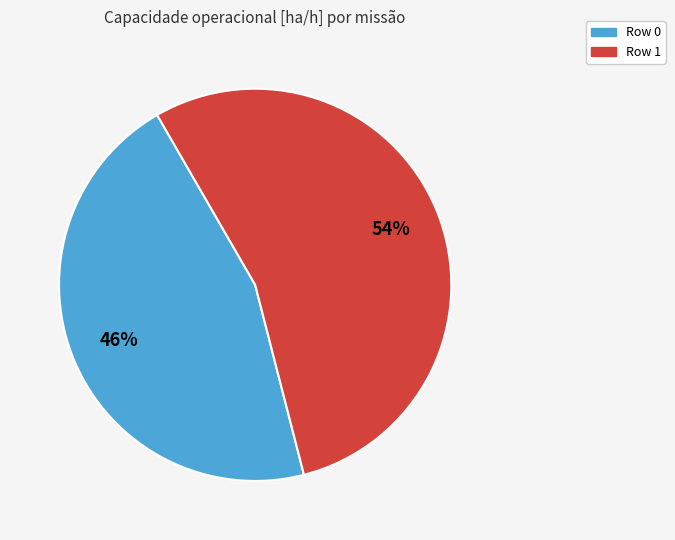

What percentage is the Row 1 slice, to the nearest percent?

54%